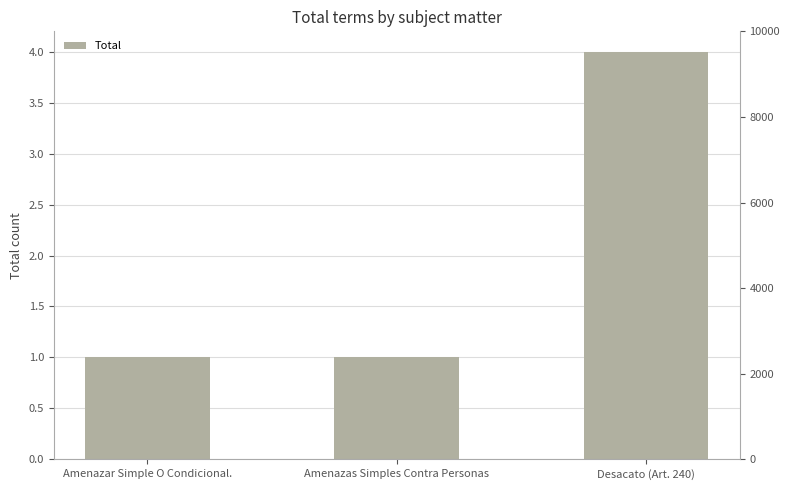

What is the label of the 2nd bar from the right?

Amenazas Simples Contra Personas